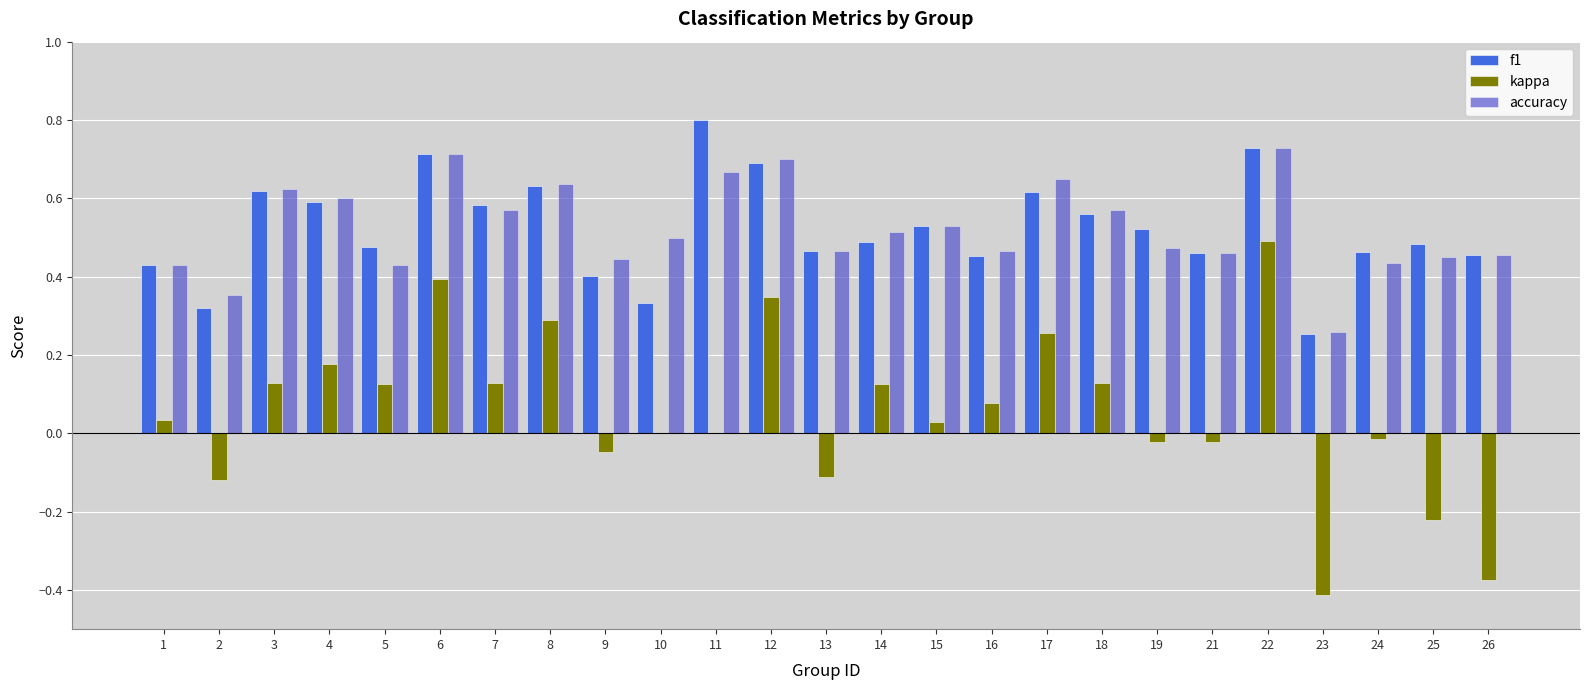

Is the value of accuracy at 19 greater than the value of f1 at 26?

Yes